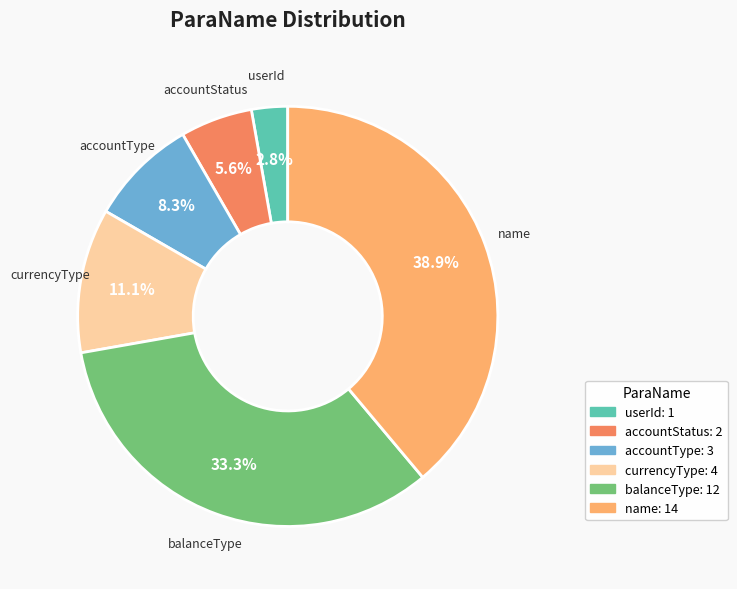

Does any single category account for the majority?

No